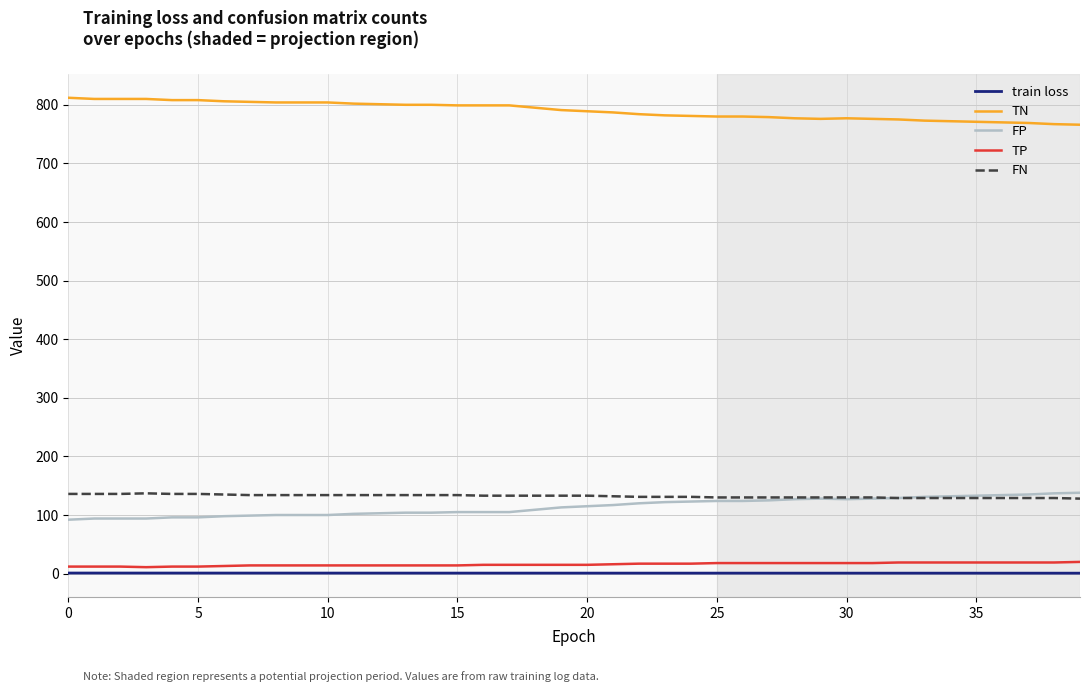

Is this an area chart (filled region under the line)?

No